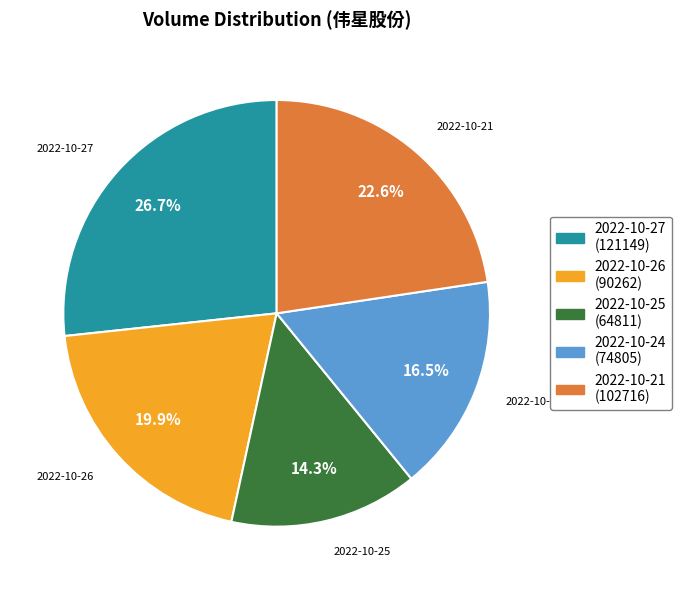

Count the number of slices in the pie.

5